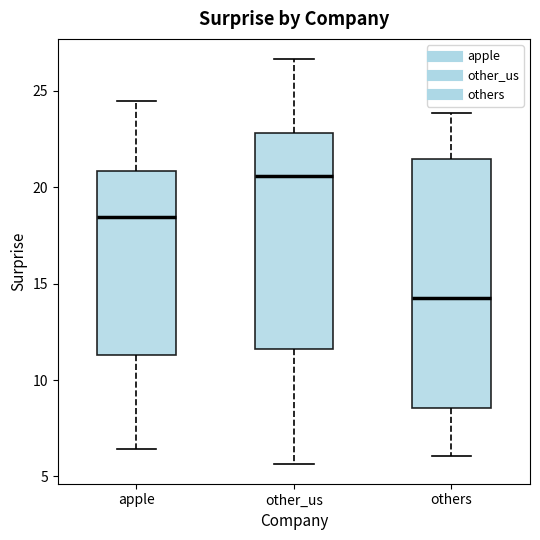

Which box's median line is the lowest?

others